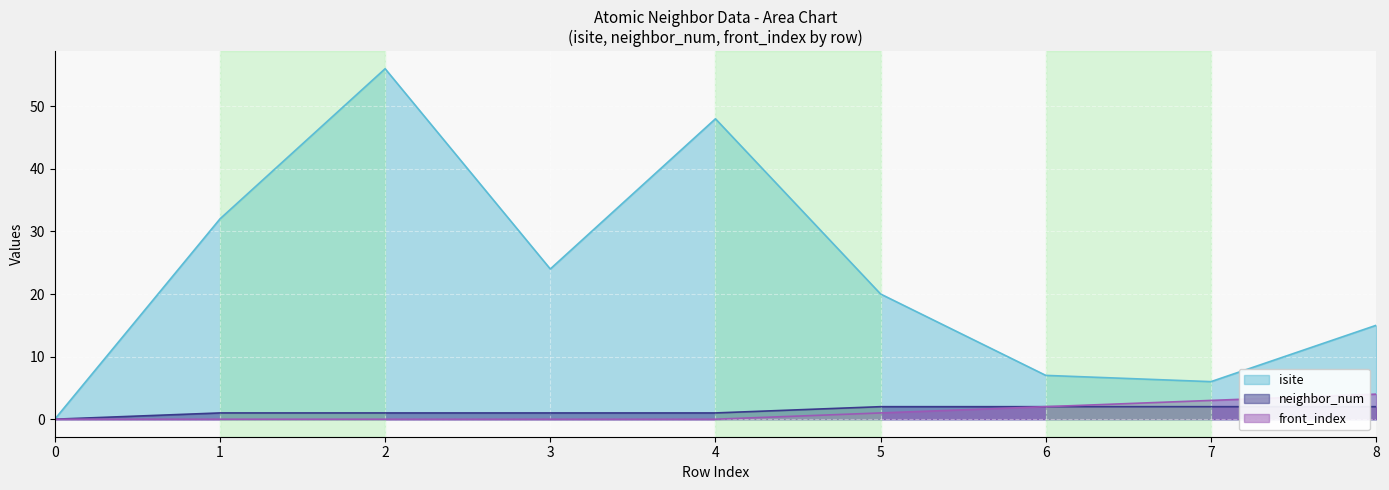

What is the spread (max minus min) of values at 1?

32